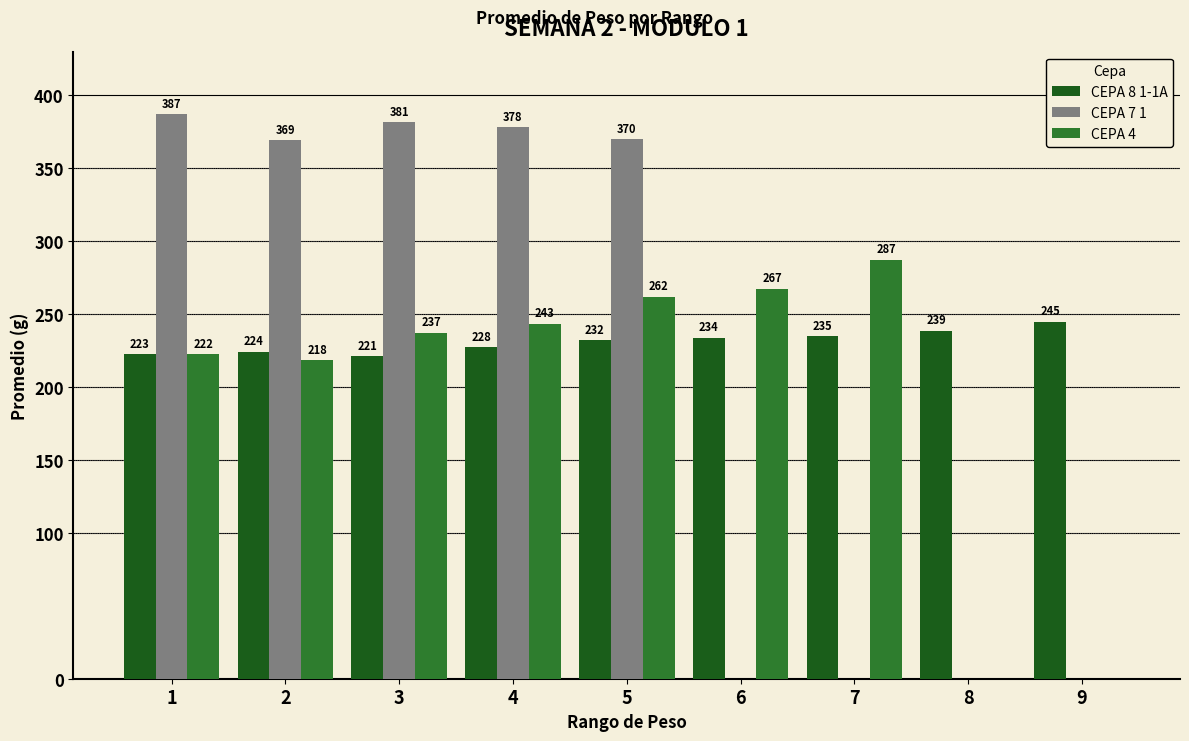

Is it true that CEPA 4 equals 138.5 at 1?

False